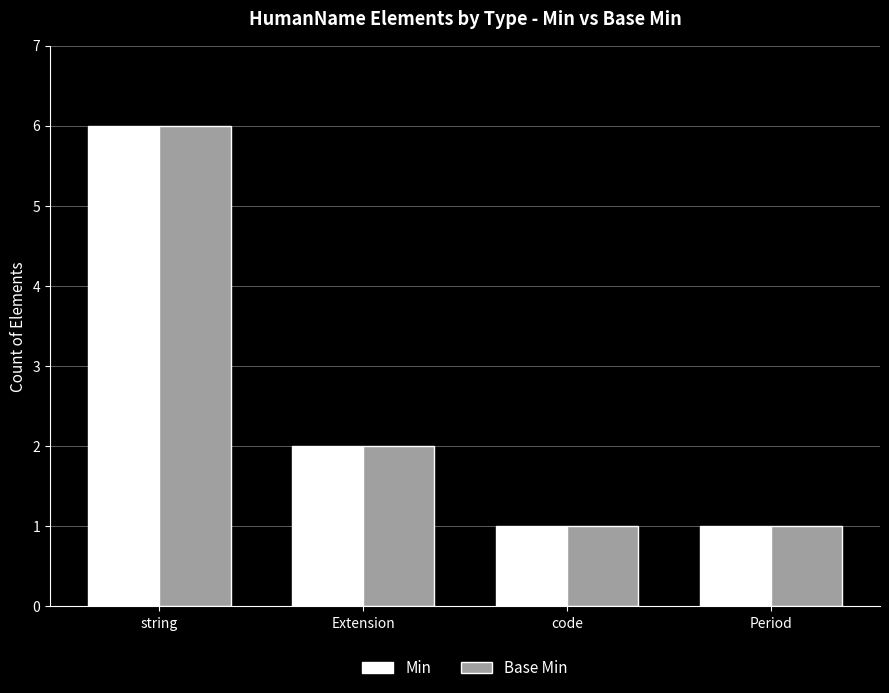

What is the difference between the maximum and minimum values in the Min series?

5